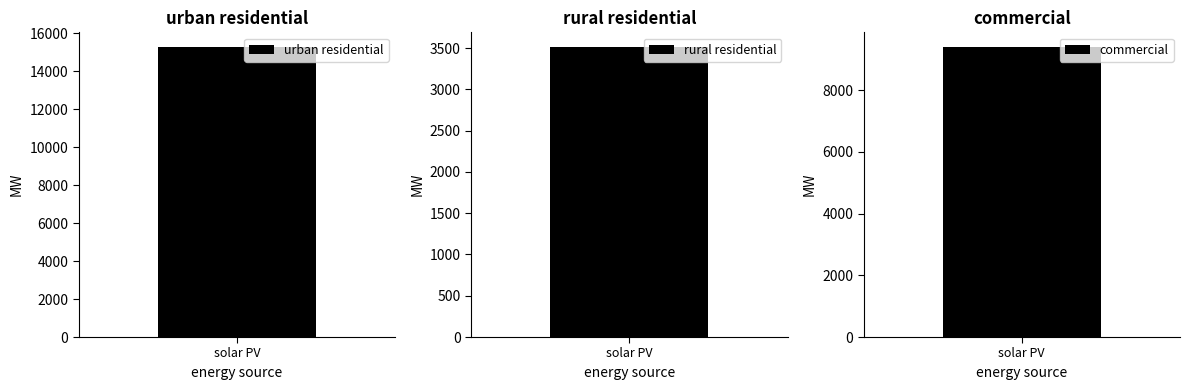

Reading right to left, what are all the values shown in this chart?

urban residential: solar PV=15285.9
rural residential: solar PV=3514.1
commercial: solar PV=9400.0